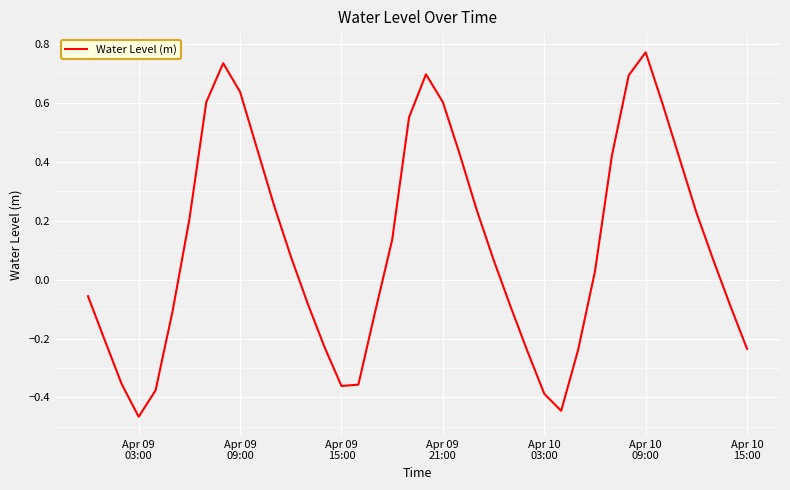

What is the difference between the maximum and minimum values?

1.2